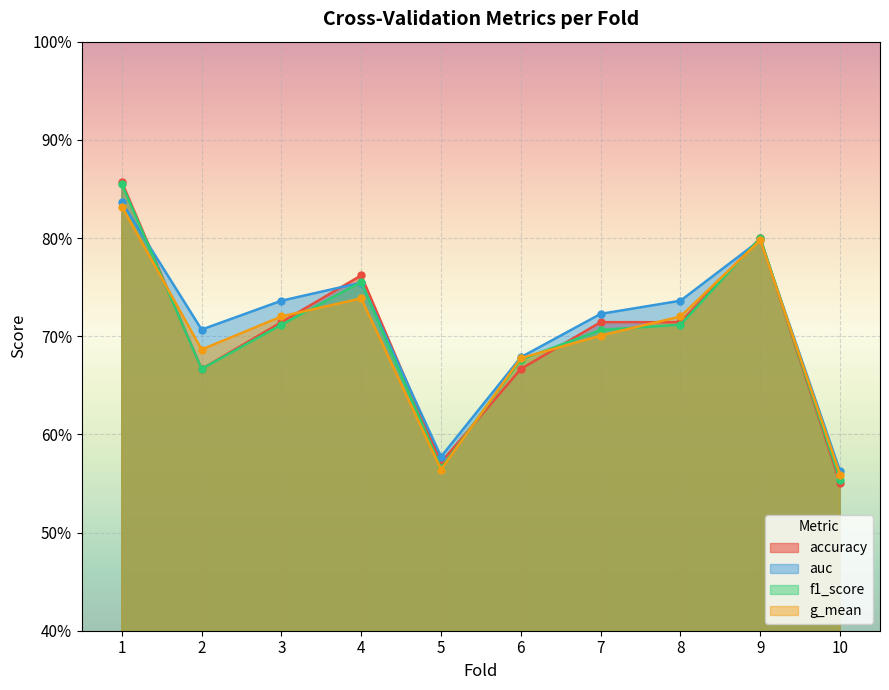

Does the chart display data point markers on the line(s)?

Yes